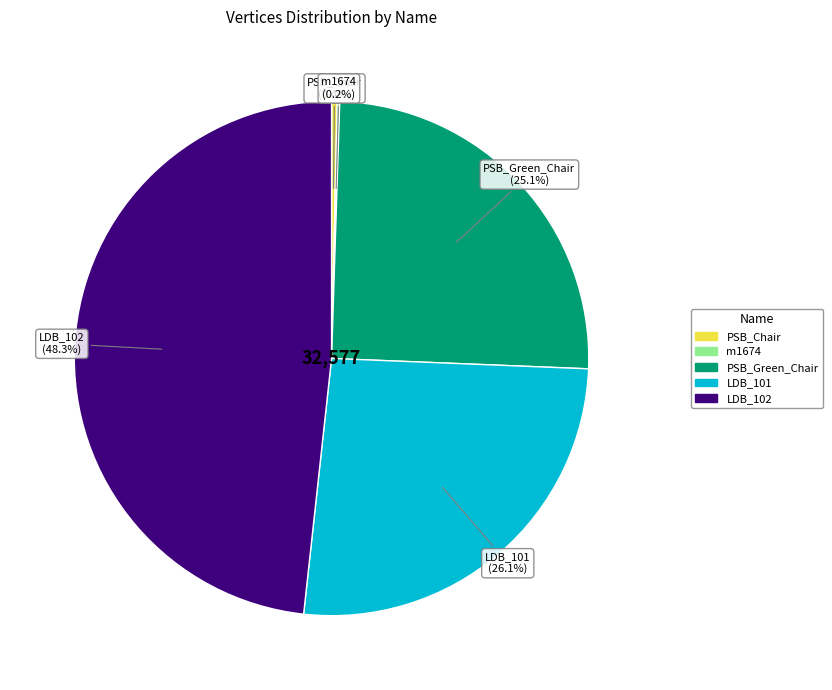

Approximately how many times larger is the value at LDB_101 compared to PSB_Chair?

73.3